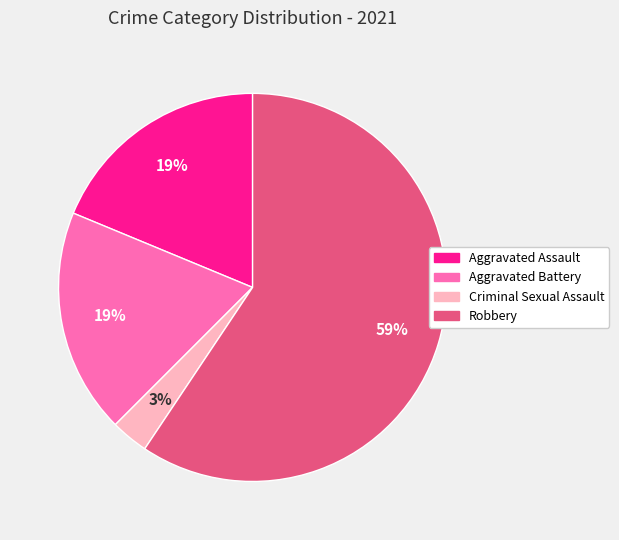

To the nearest percent, what is the combined percentage of Robbery and Aggravated Assault?

78%